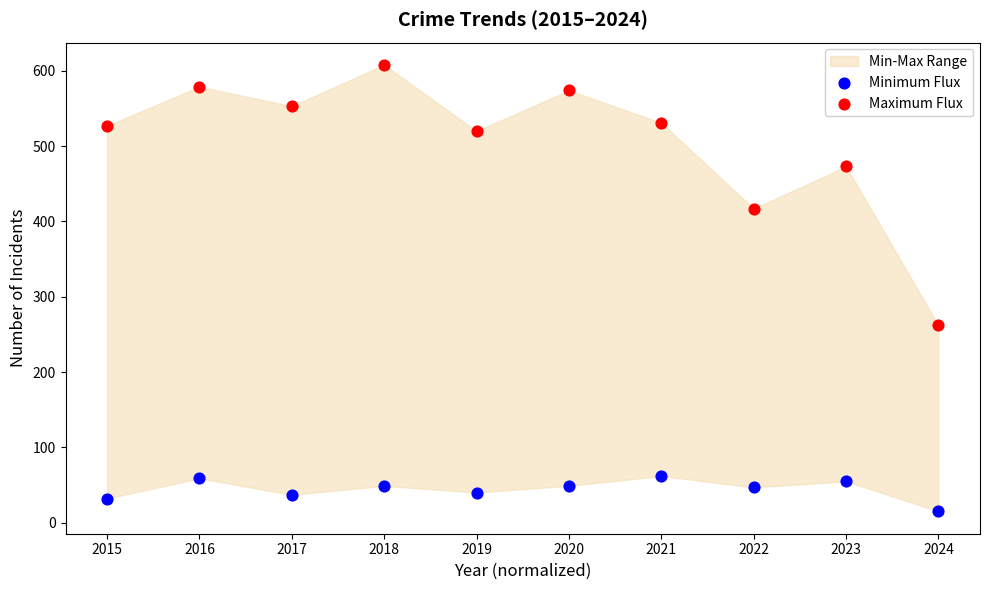

In the Maximum Flux series, what Y value is closest to 435?

417